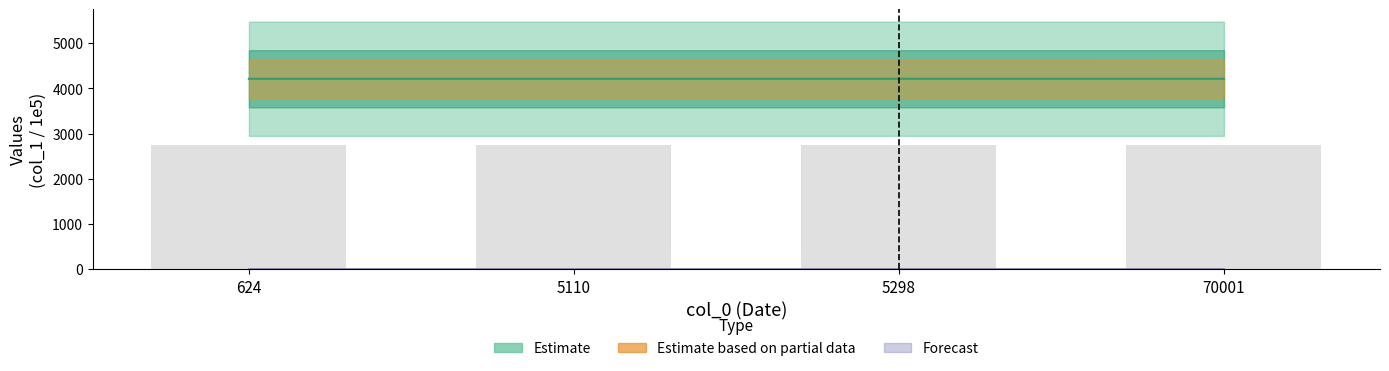

Reading left to right, transcribe all the data shown in this chart.

2737.6	2737.6	2737.6	2737.8